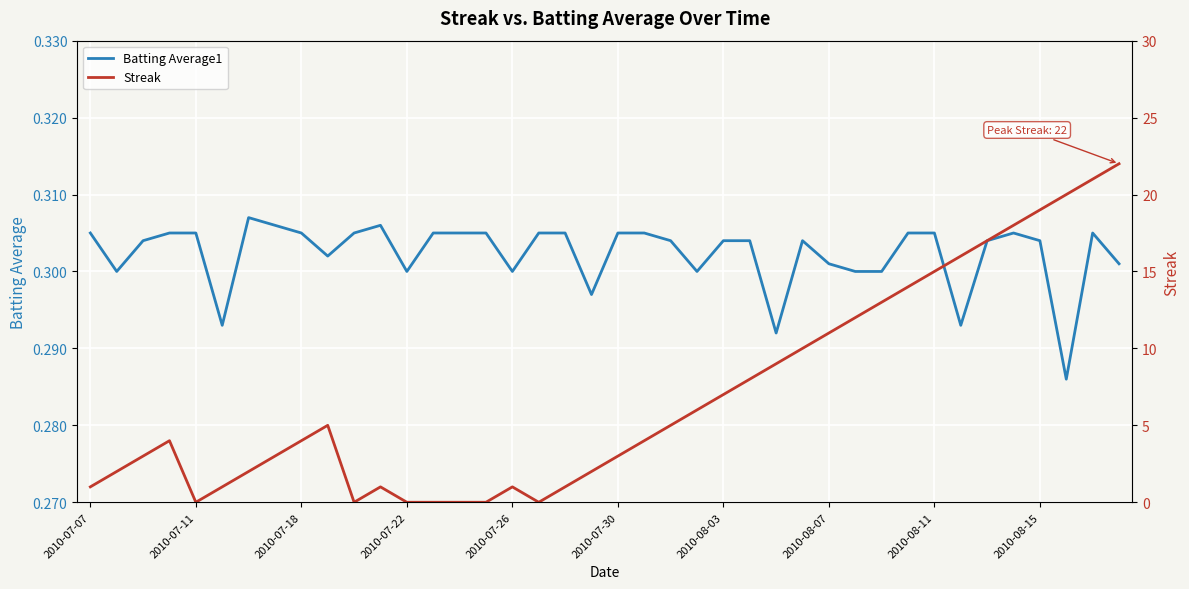

Reading left to right, extract all data points from this chart.

Batting Average1: 0.3	0.3	0.3	0.3	0.3	0.3	0.3	0.3	0.3	0.3	0.3	0.3	0.3	0.3	0.3	0.3	0.3	0.3	0.3	0.3	0.3	0.3	0.3	0.3	0.3	0.3	0.3	0.3	0.3	0.3	0.3	0.3	0.3	0.3	0.3	0.3	0.3	0.3	0.3	0.3
Streak: 1.0	2.0	3.0	4.0	0.0	1.0	2.0	3.0	4.0	5.0	0.0	1.0	0.0	0.0	0.0	0.0	1.0	0.0	1.0	2.0	3.0	4.0	5.0	6.0	7.0	8.0	9.0	10.0	11.0	12.0	13.0	14.0	15.0	16.0	17.0	18.0	19.0	20.0	21.0	22.0